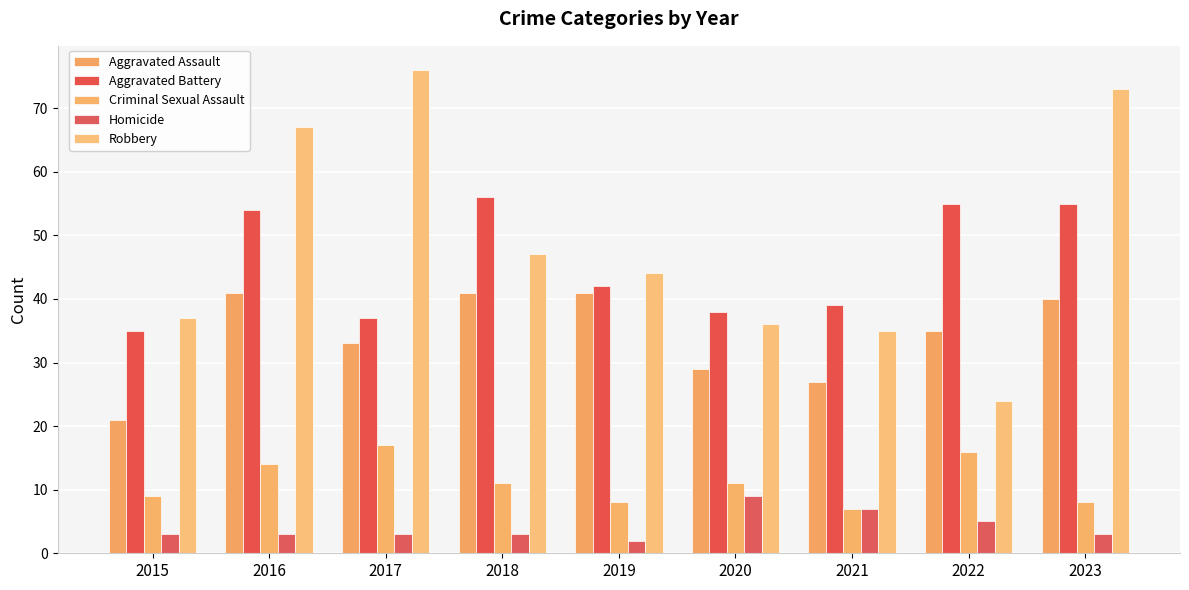

How many bars are there in total?

45